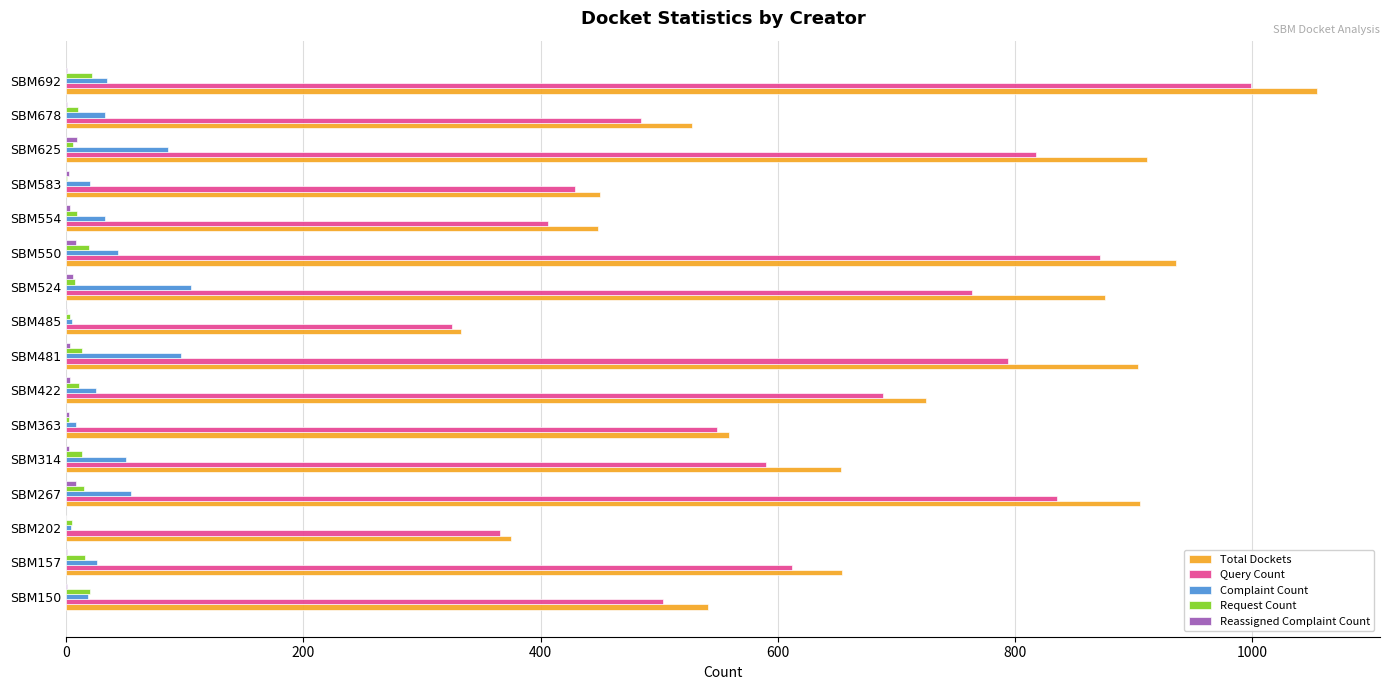

At which category does the chart reach its peak across all series?

SBM692